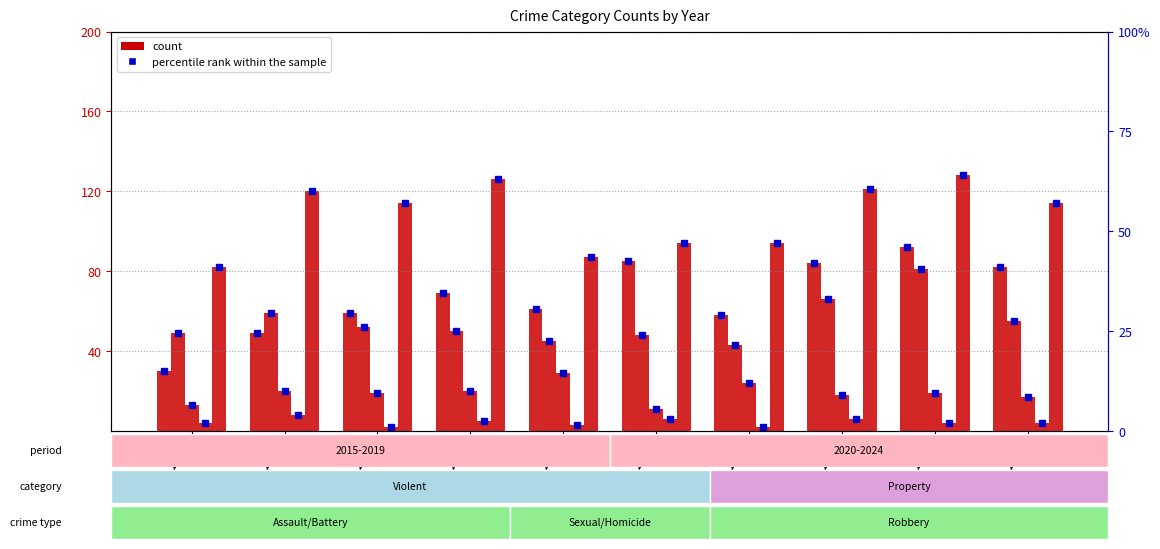

How many bars are there in each group?

5